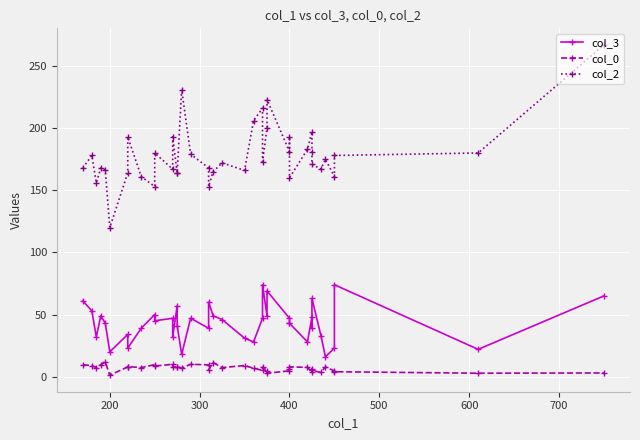

What is the value of the col_0 point at the 5th from the left?

11.9